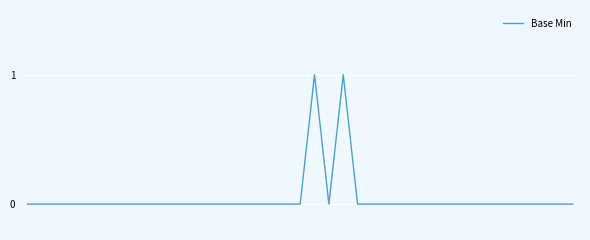

What is the difference between the second highest and second lowest values?

1